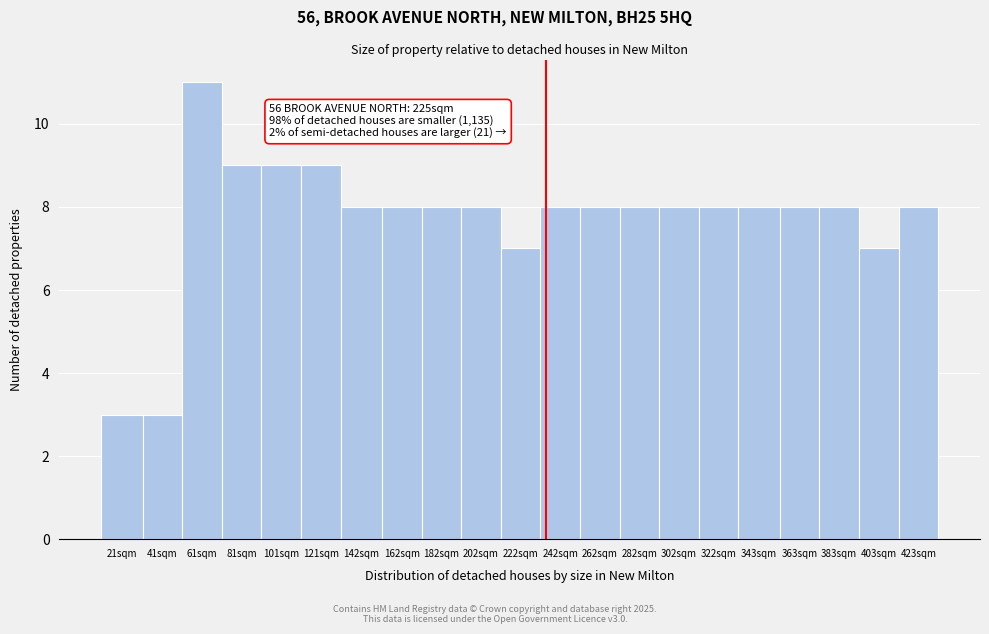

Reading left to right, extract all data points from this chart.

3	3	11	9	9	9	8	8	8	8	7	8	8	8	8	8	8	8	8	7	8